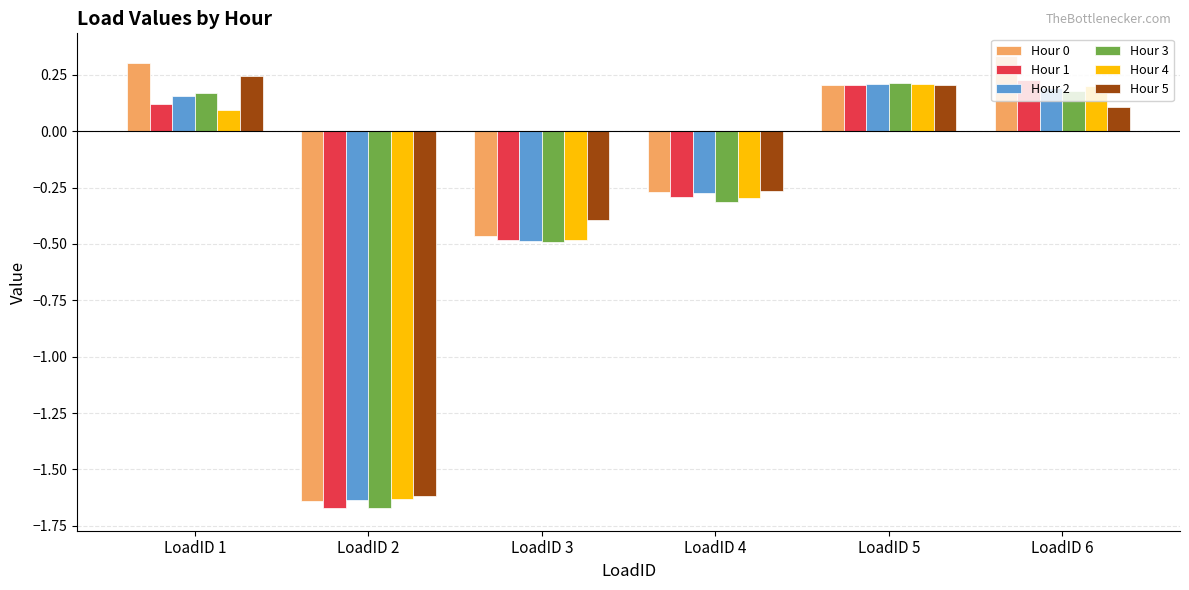

How many groups of bars are there?

6